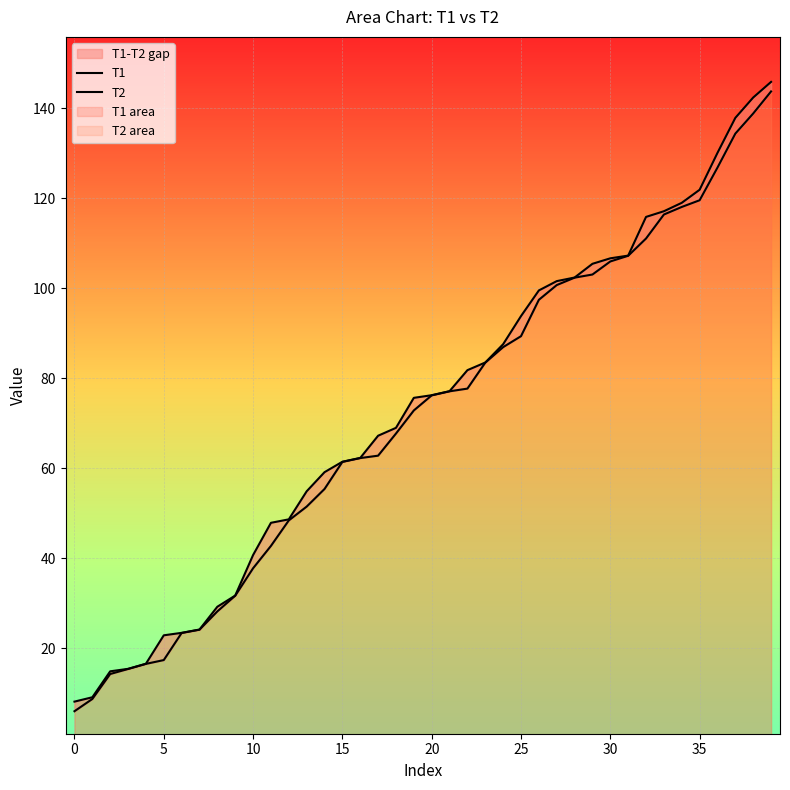

Reading left to right, transcribe all the data shown in this chart.

T1: 6.0	8.7	14.2	15.4	16.5	17.4	23.4	24.1	28.2	31.6	37.8	42.7	48.4	51.5	55.4	61.4	62.2	62.8	67.7	72.8	76.2	77.1	77.7	83.4	86.9	89.3	97.4	100.7	102.3	103.0	105.9	107.2	111.0	116.3	118.0	119.5	126.8	134.3	138.8	143.7
T2: 8.1	9.1	14.8	15.4	16.5	22.9	23.4	24.1	29.2	31.7	40.7	47.9	48.6	54.9	59.1	61.4	62.3	67.2	69.0	75.6	76.2	77.1	81.8	83.5	87.5	93.8	99.5	101.5	102.3	105.4	106.6	107.2	115.8	117.1	119.0	121.8	130.1	137.8	142.3	145.8